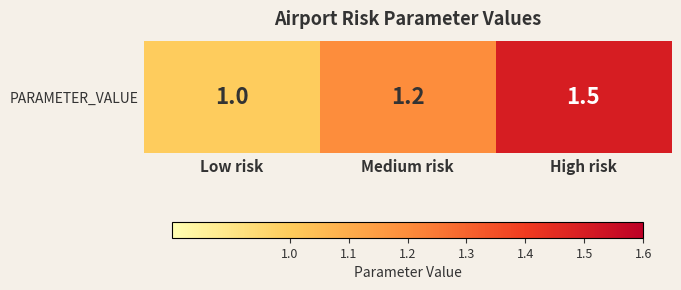

What is the change in value from Low risk to Medium risk?

+0.2